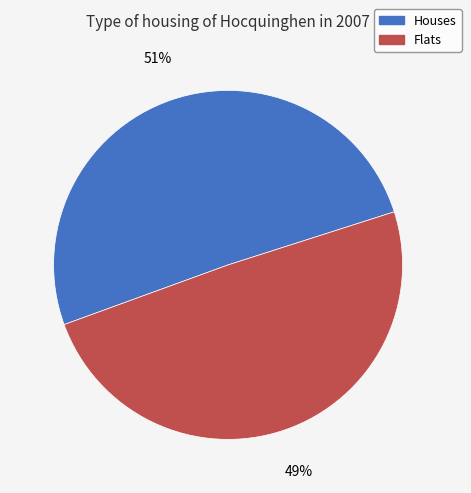

To the nearest percent, what is the average slice percentage?

50%